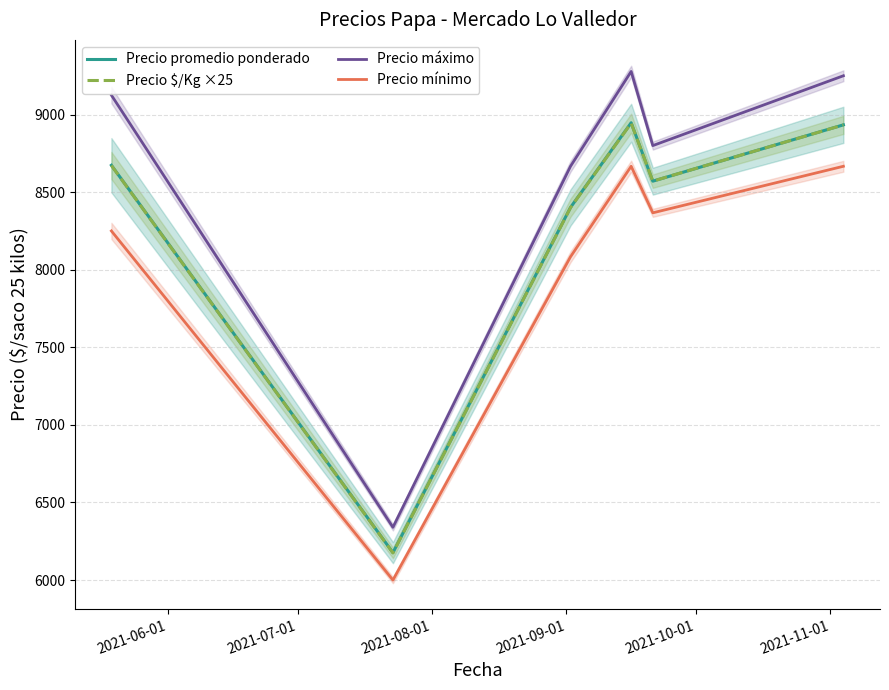

Rank the series by their maximum value, from highest to lowest.

Precio máximo, Precio promedio ponderado, Precio $/Kg ×25, Precio mínimo